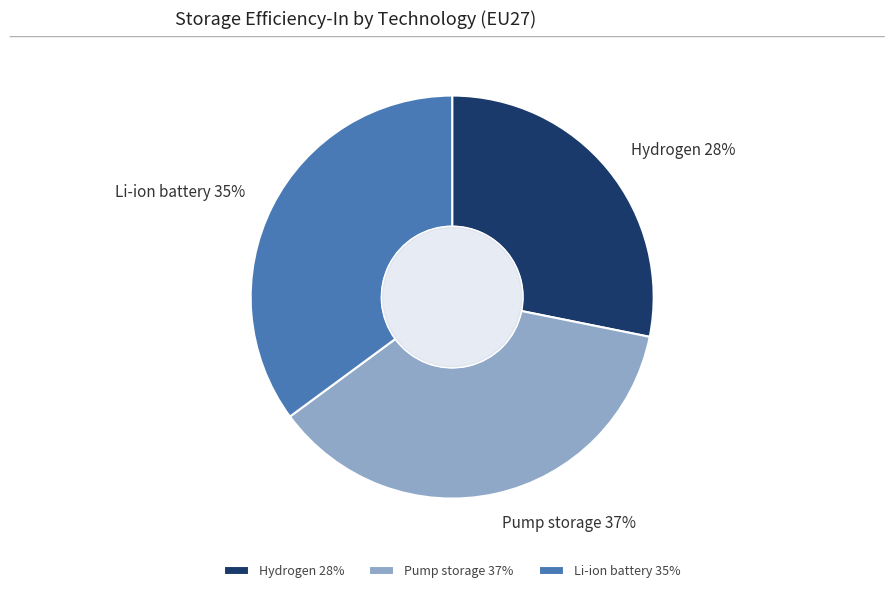

Which category has the biggest portion of the pie?

Pump storage